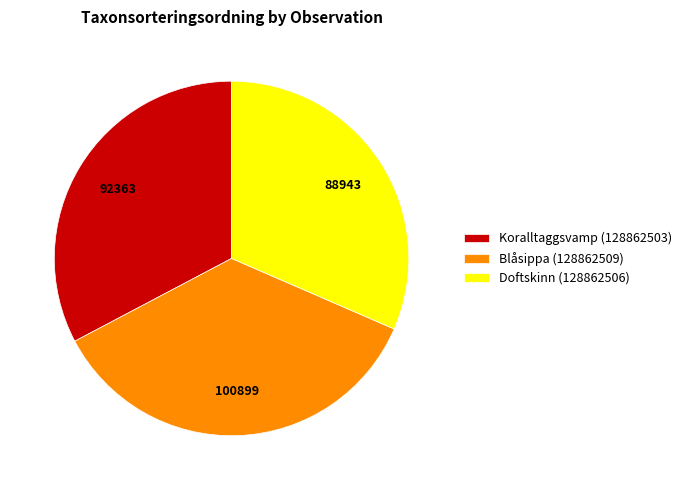

How many slices are in this pie chart?

3